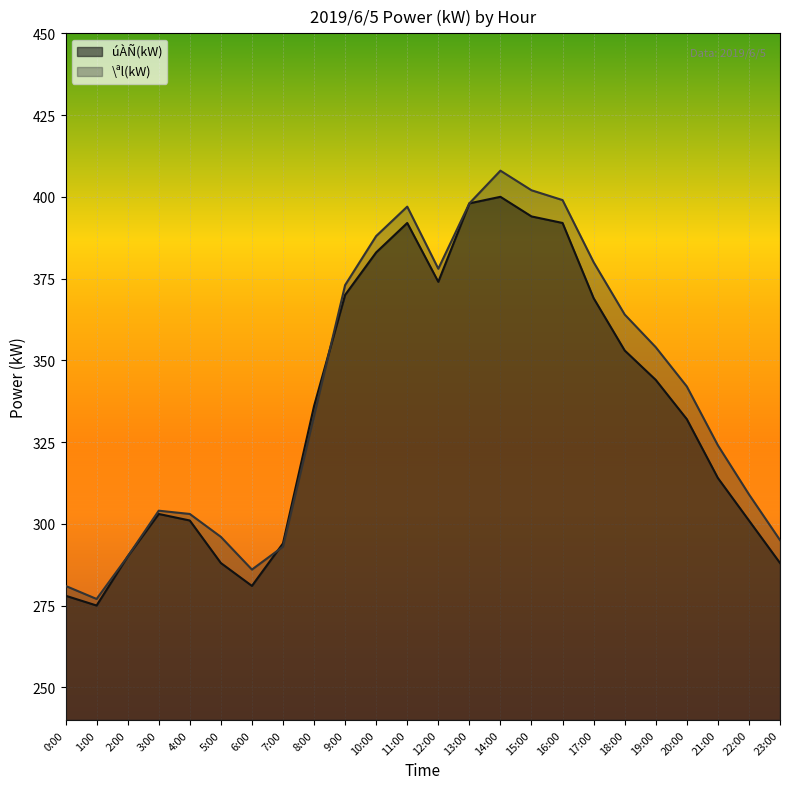

Reading left to right, transcribe all the data shown in this chart.

úÀÑ(kW): 278	275	290	303	301	288	281	294	336	370	383	392	374	398	400	394	392	369	353	344	332	314	301	288
\ªl(kW): 281	277	290	304	303	296	286	293	333	373	388	397	378	398	408	402	399	380	364	354	342	324	309	295